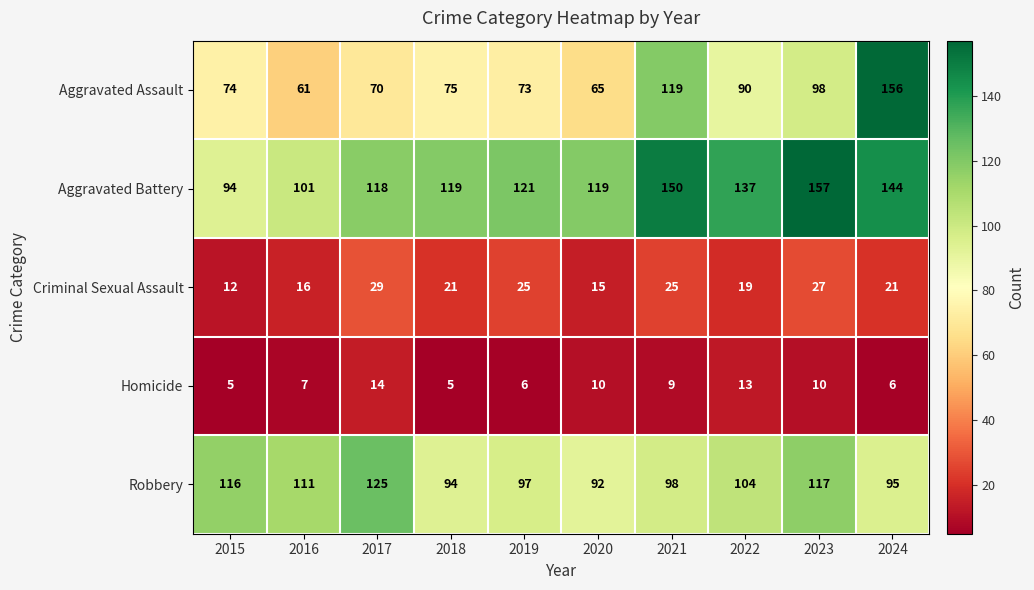

What is the highest value of the Homicide series?

14